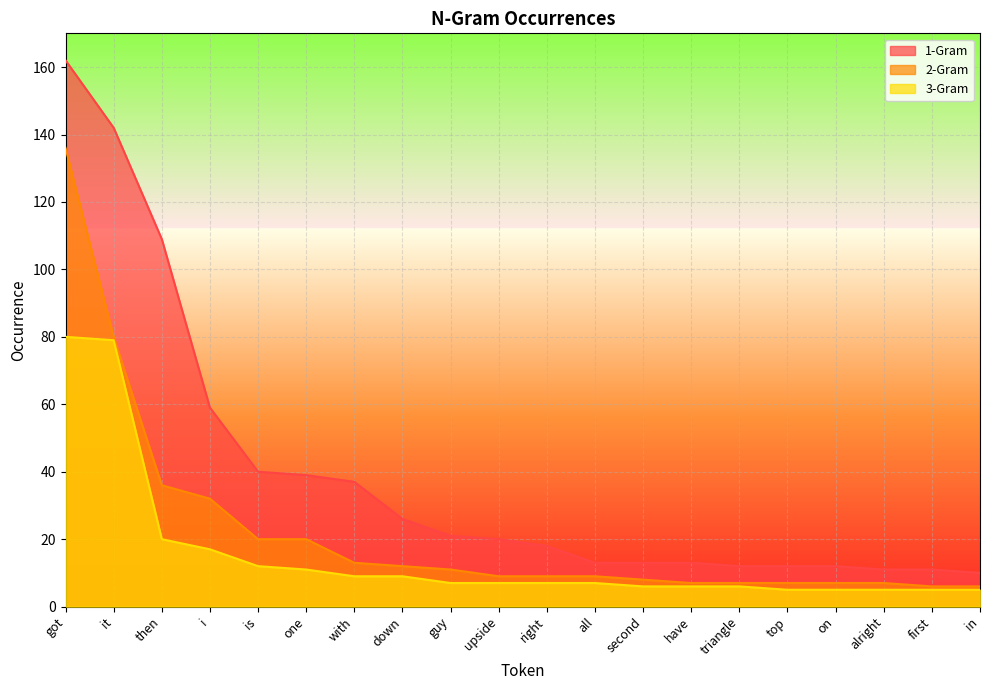

Which series changed the most between down and on?

1-Gram